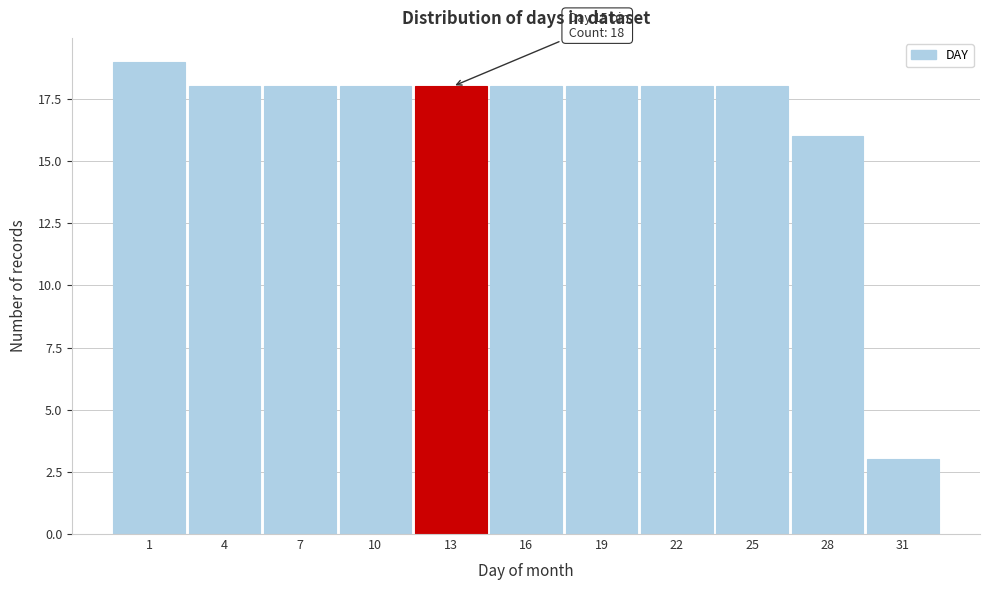

Reading left to right, transcribe all the data shown in this chart.

1=19	4=18	7=18	10=18	13=18	16=18	19=18	22=18	25=18	28=16	31=3